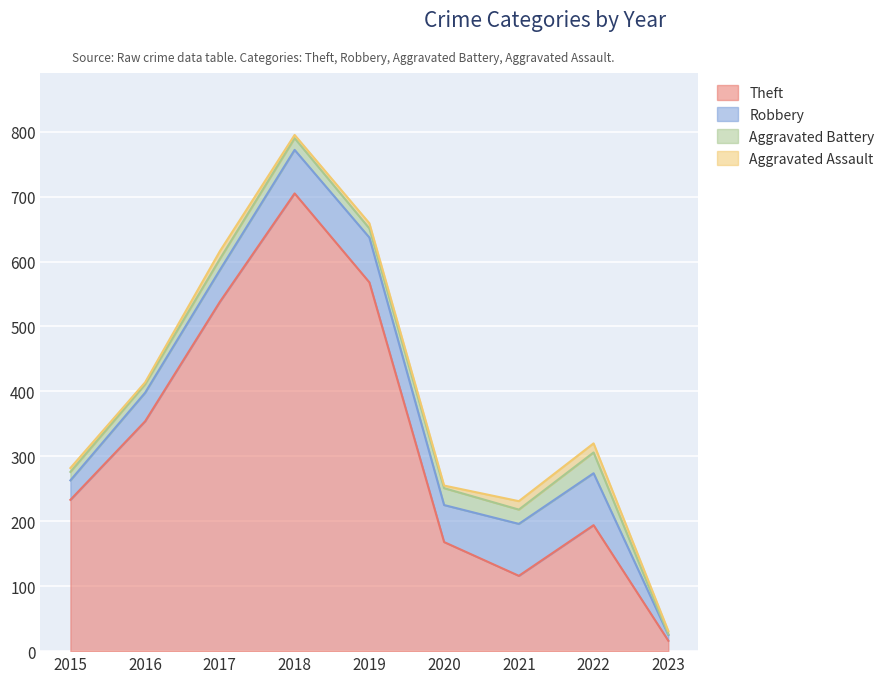

Reading left to right, transcribe all the data shown in this chart.

Theft: 2015=233	2016=354	2017=538	2018=705	2019=568	2020=168	2021=116	2022=194	2023=16
Robbery: 2015=30	2016=44	2017=49	2018=67	2019=69	2020=57	2021=80	2022=80	2023=9
Aggravated Battery: 2015=13	2016=13	2017=17	2018=18	2019=14	2020=26	2021=22	2022=32	2023=1
Aggravated Assault: 2015=6	2016=3	2017=12	2018=5	2019=8	2020=4	2021=13	2022=14	2023=5